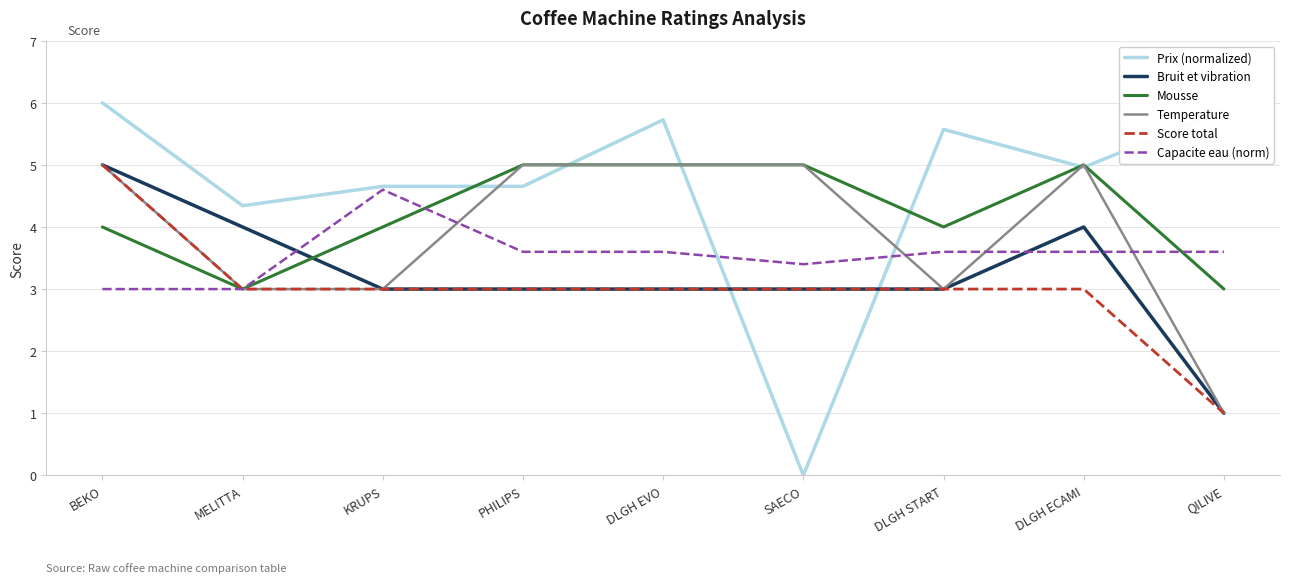

What is the total value across all series at DLGH ECAMI?

25.6